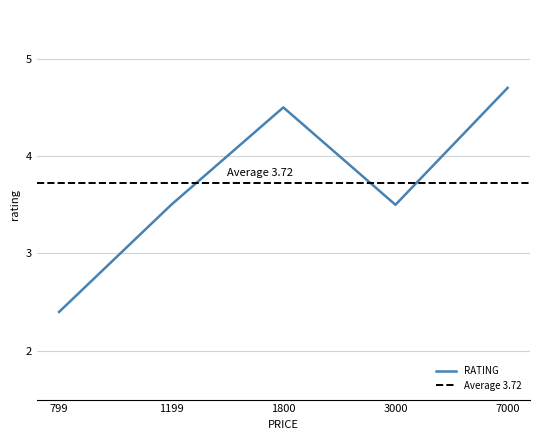

List the labels in order of value, smallest first.

799, 1199, 3000, 1800, 7000